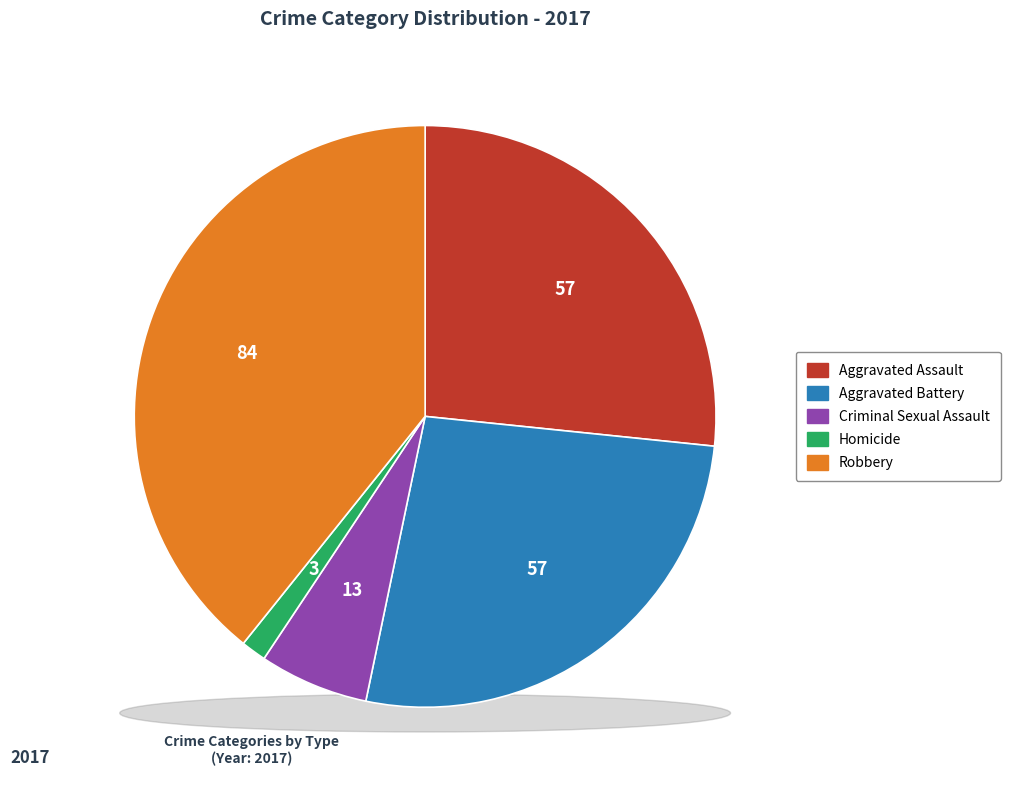

Which slice is the smallest?

Homicide